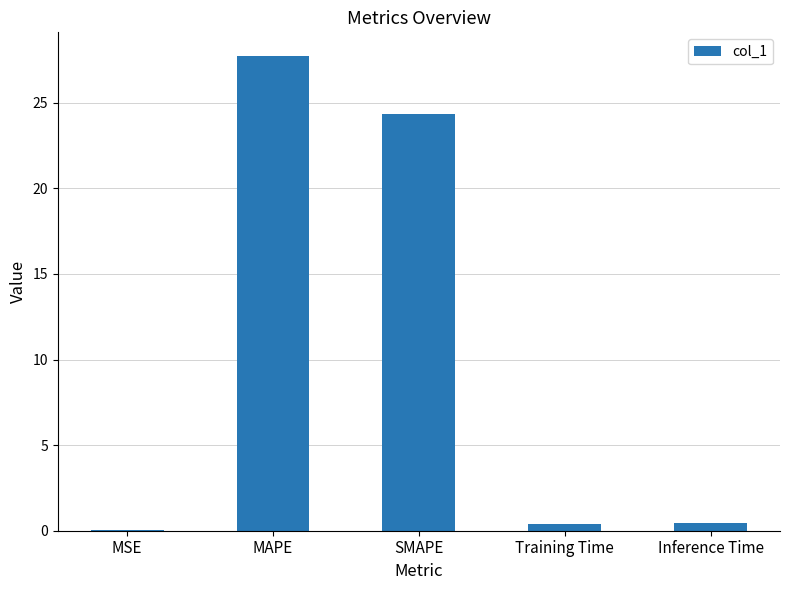

True or false: the data shows 27.7 at MAPE.

True